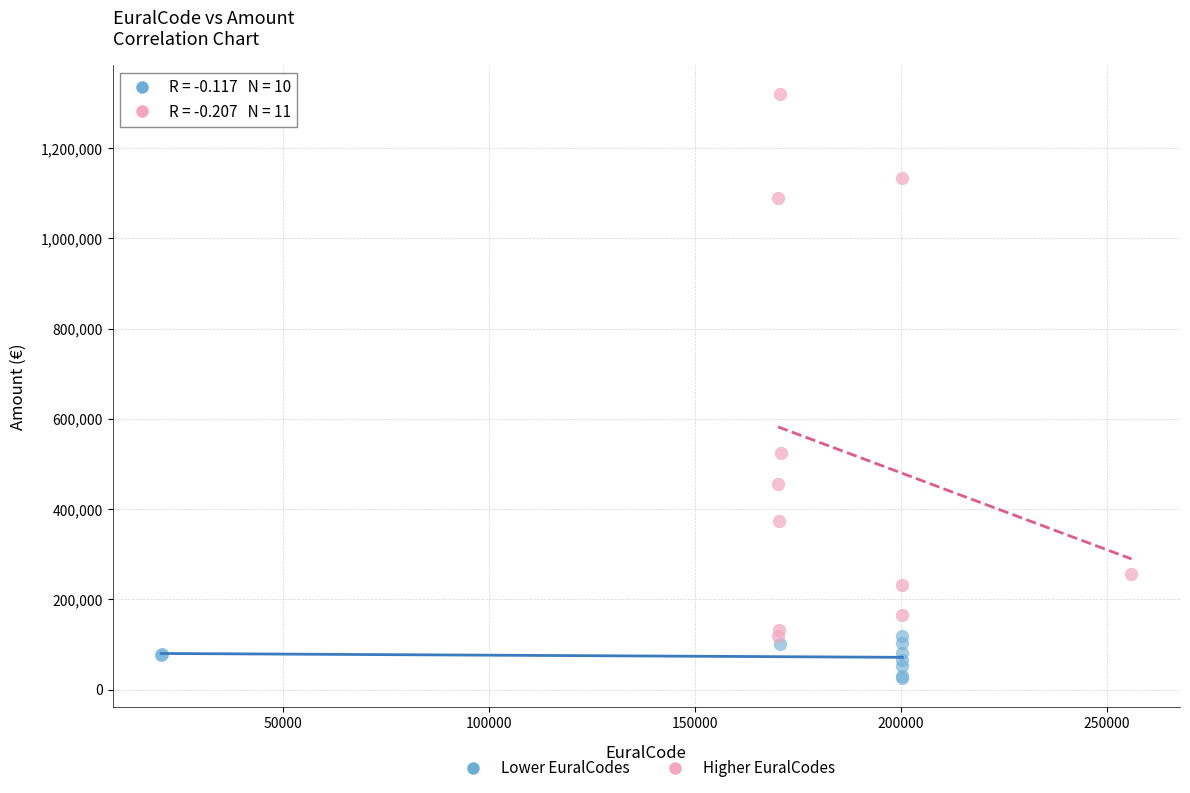

Which series contains the highest Y value?

Higher EuralCodes